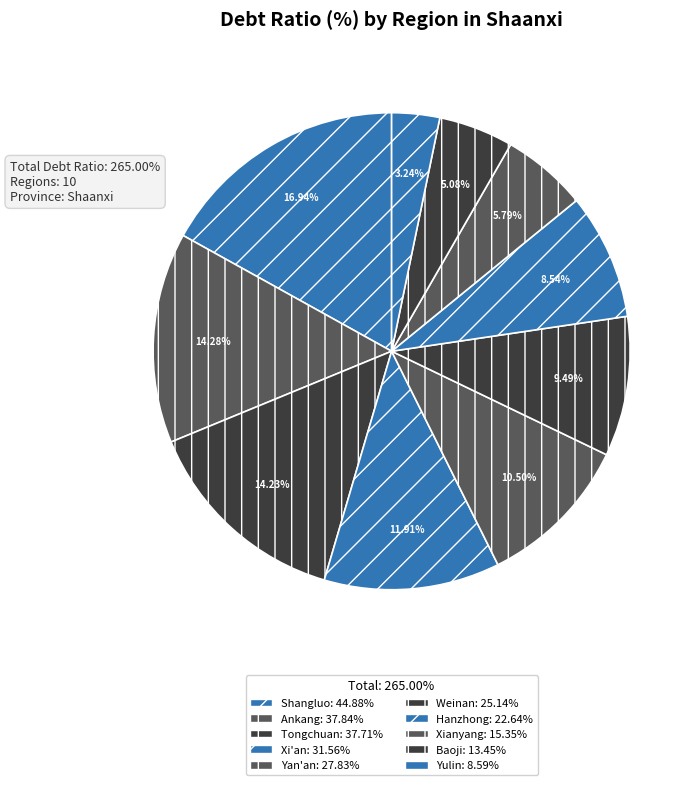

Which has a higher value, Weinan or Tongchuan?

Tongchuan